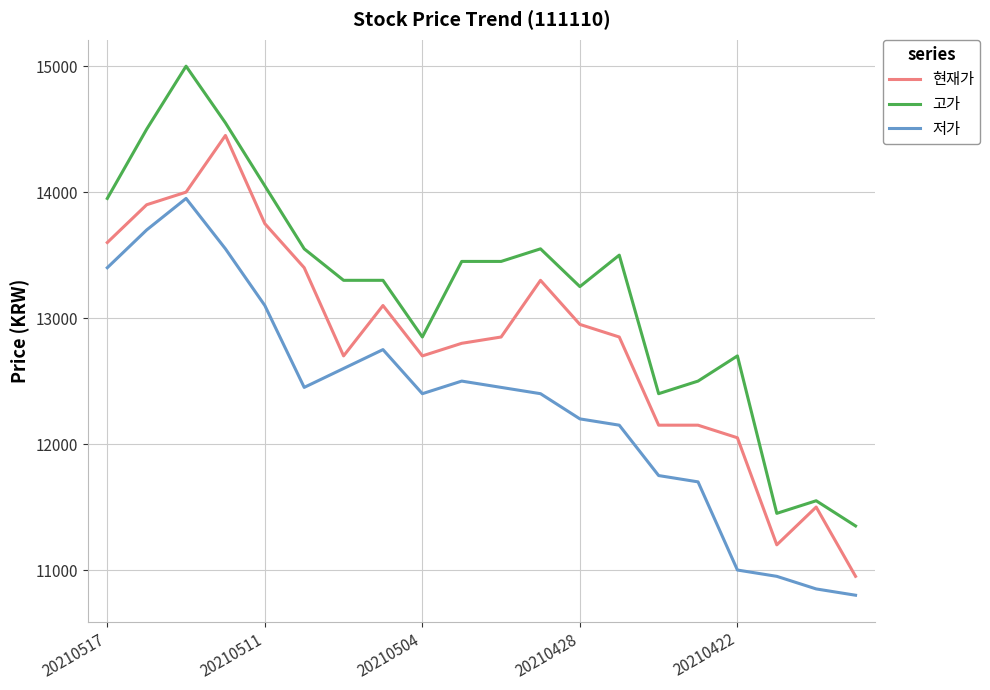

Which series has the largest total across all categories?

고가